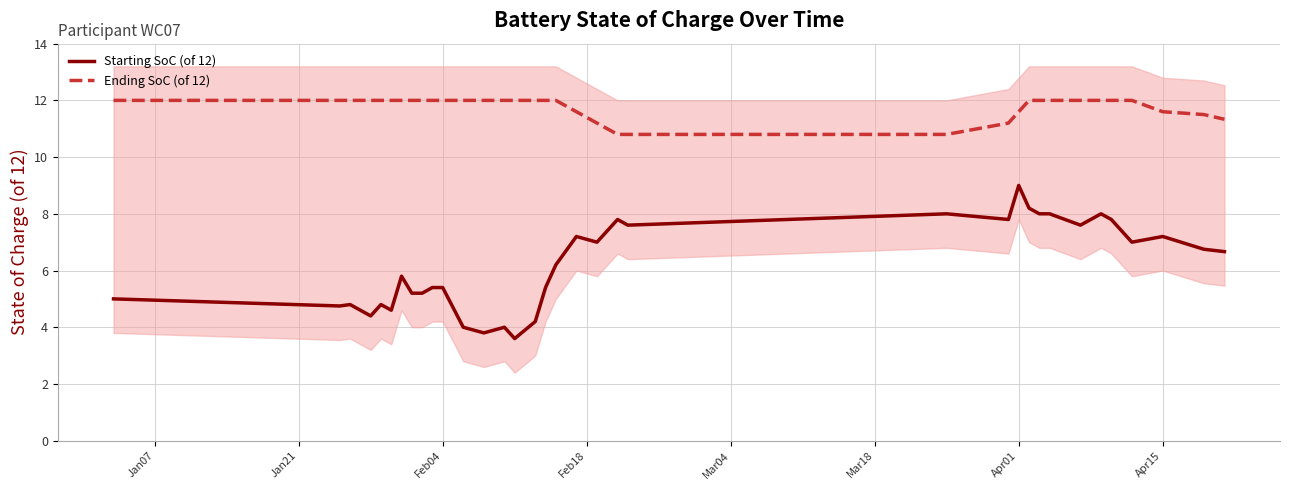

True or false: Ending SoC (of 12) and Starting SoC (of 12) cross at least once.

False